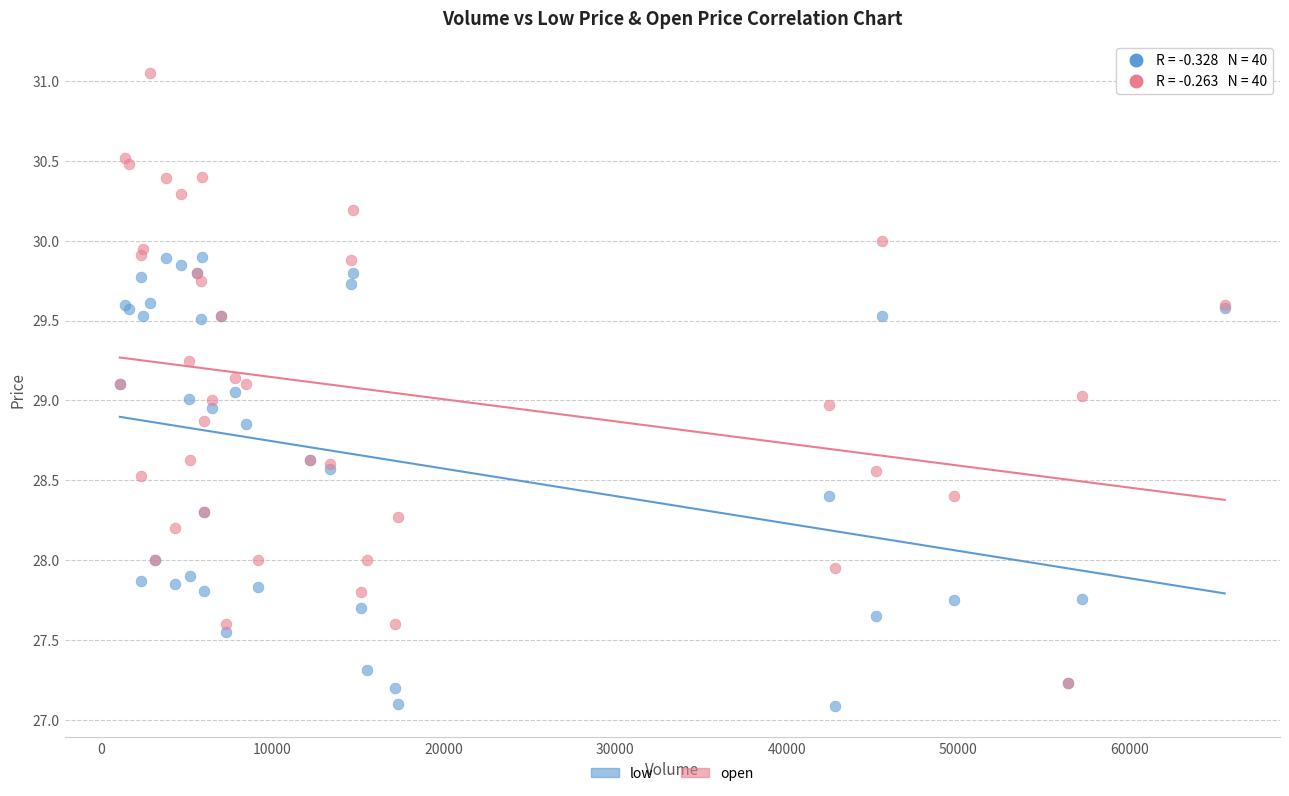

What are all the series names shown in the legend?

low, open